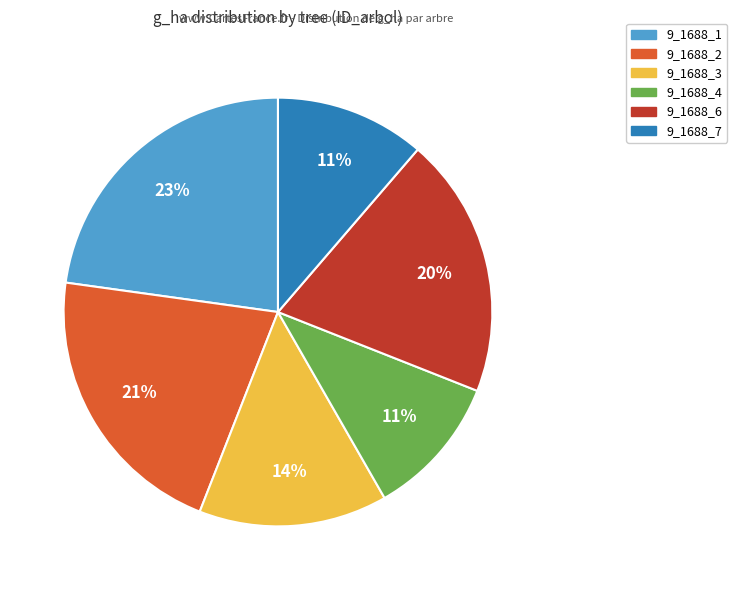

To the nearest percent, what percentage of the pie is 9_1688_4?

11%